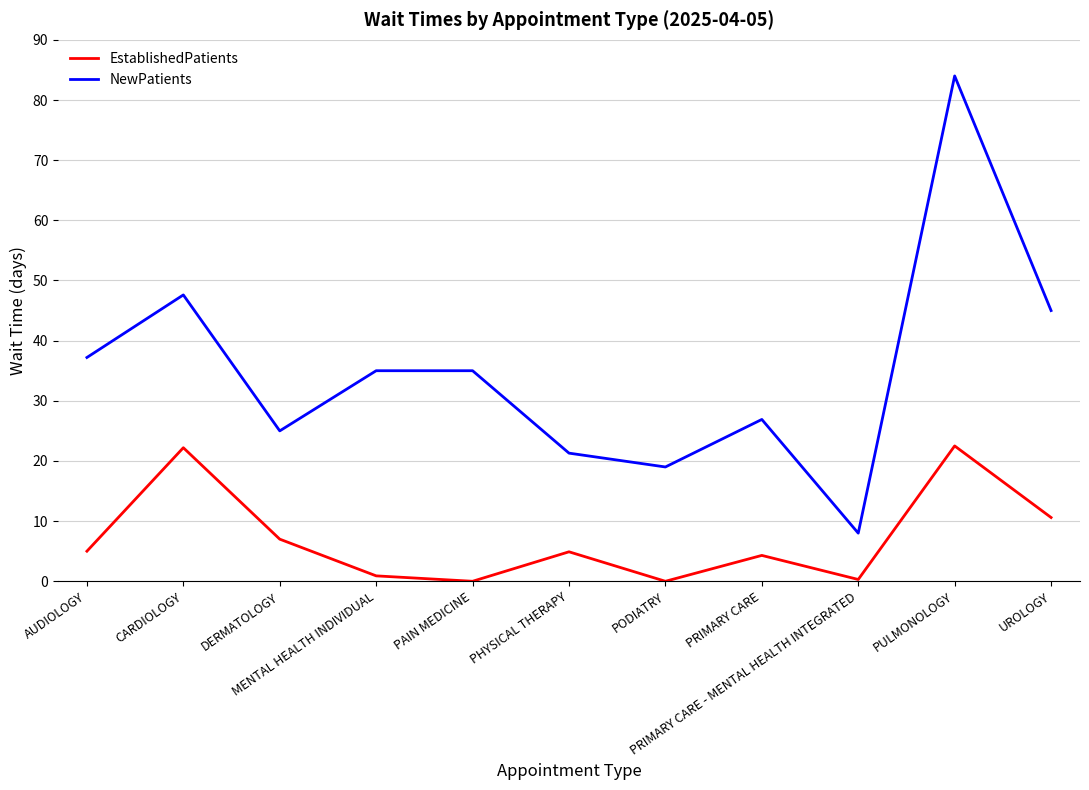

Which series has the widest spread of values?

NewPatients